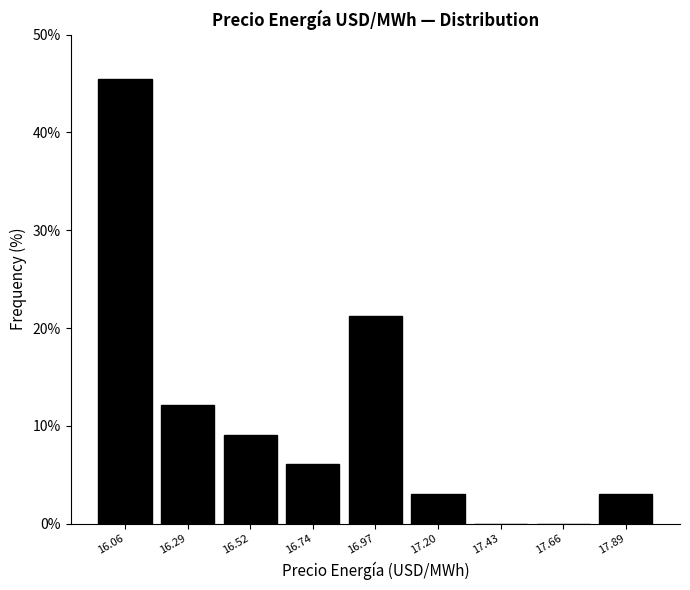

Over which range of the x-axis is the bar tallest?

15.95 to 16.15